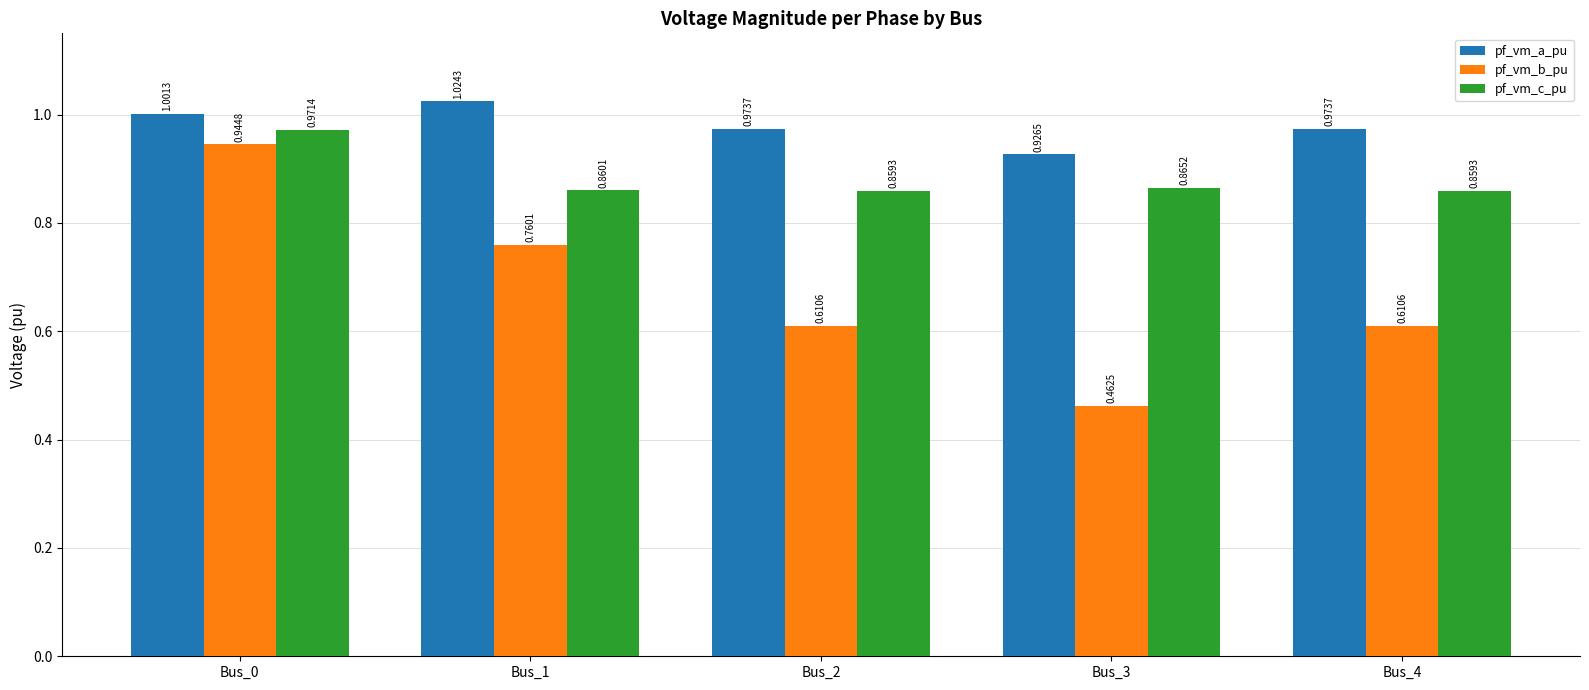

Where is pf_vm_a_pu nearest to the value 0?

Bus_3